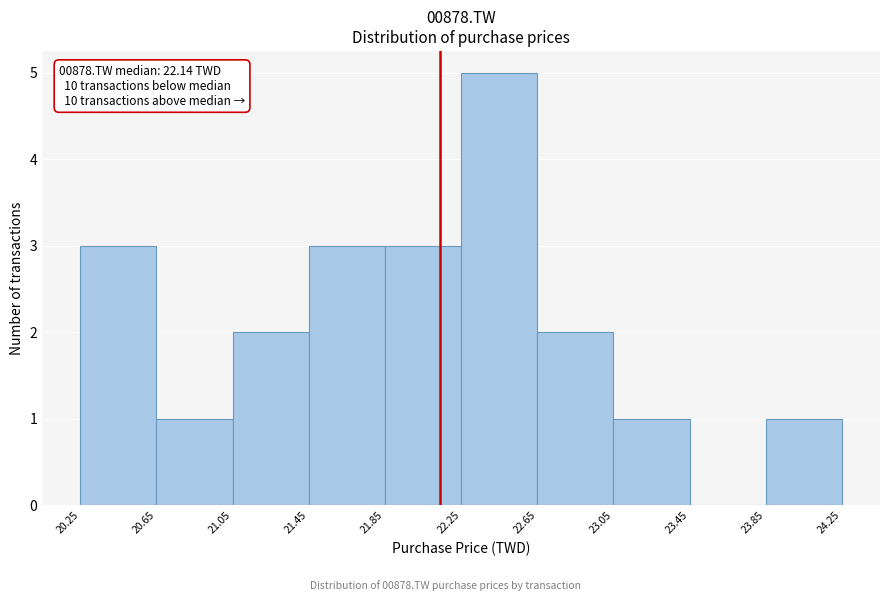

Which range on the x-axis has the tallest bar?

22.25 to 22.65